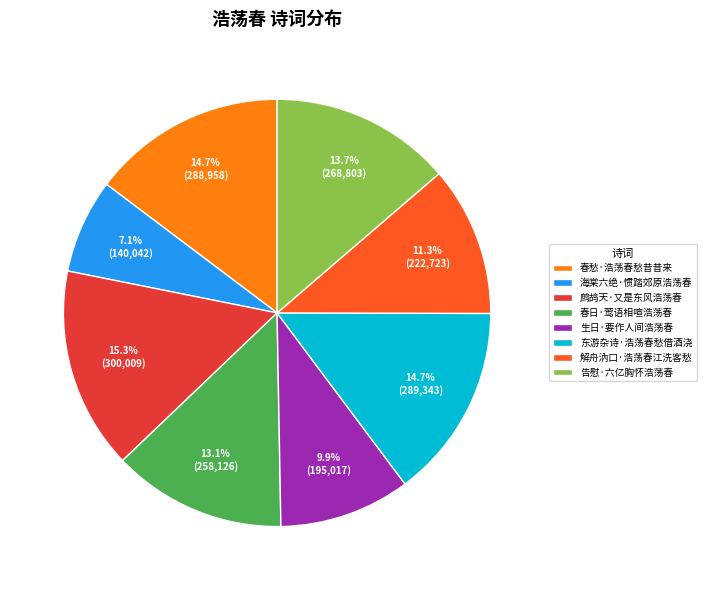

Is there any slice that represents more than half of the pie?

No